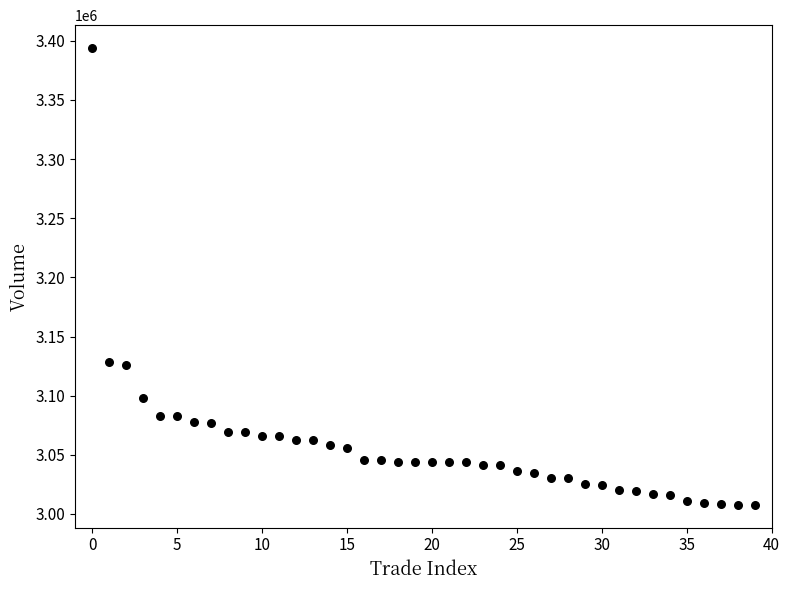

What is the range of Y values (max minus min)?

386157